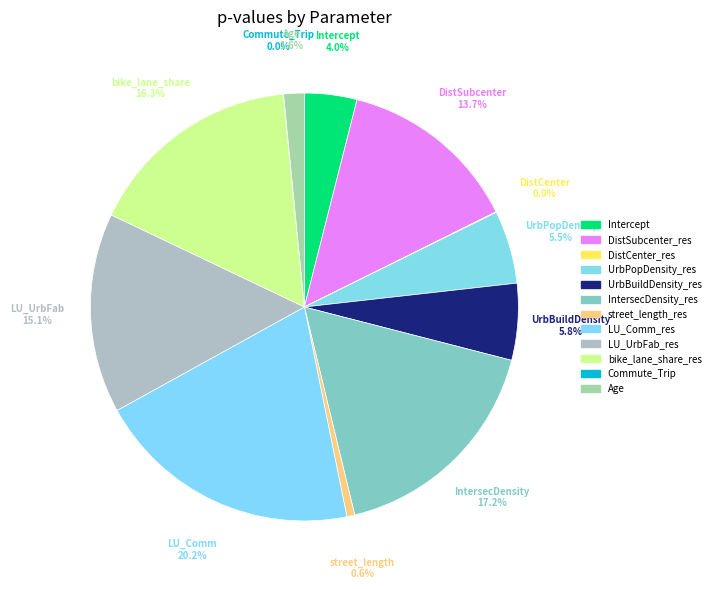

Is it true that DistSubcenter_res is 3% of the pie?

False